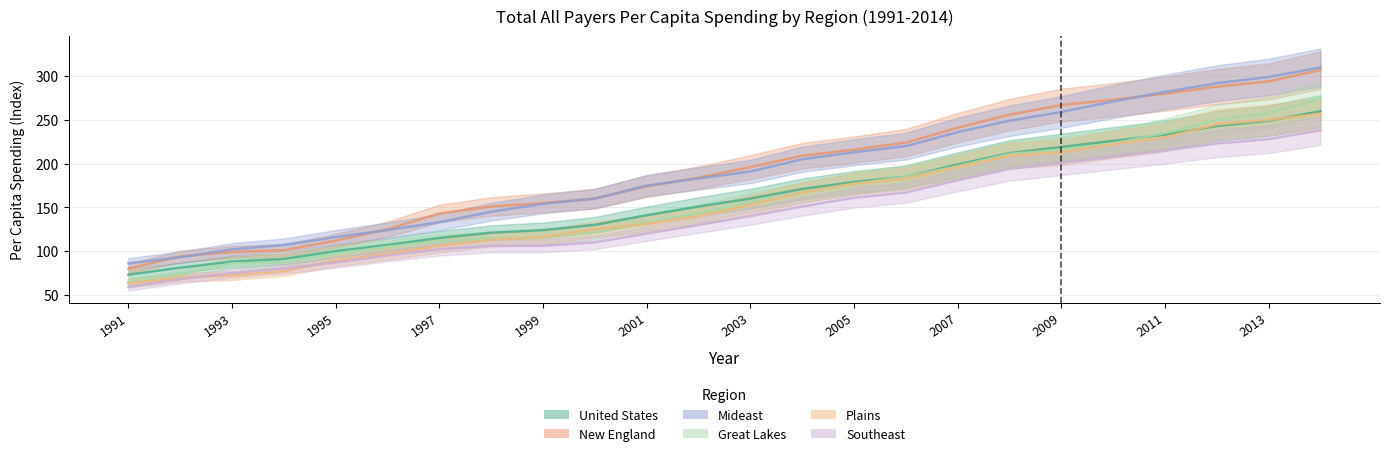

How many values in the Mideast series are below 191?

12